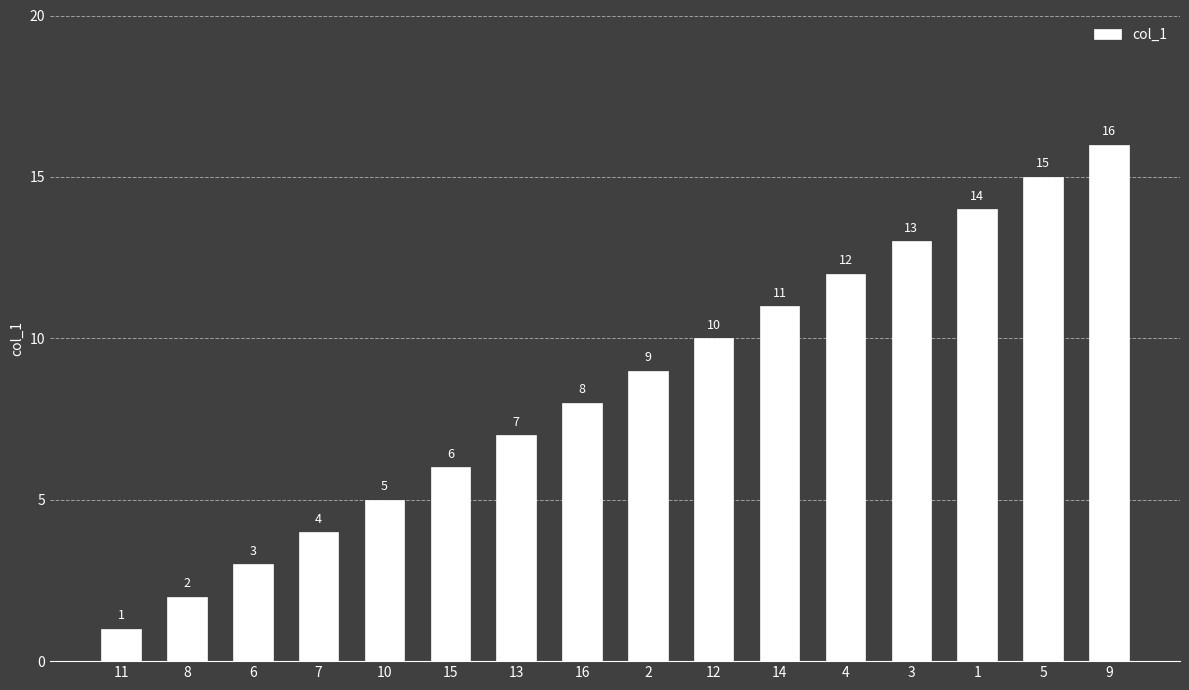

List the labels in order of value, smallest first.

11, 8, 6, 7, 10, 15, 13, 16, 2, 12, 14, 4, 3, 1, 5, 9